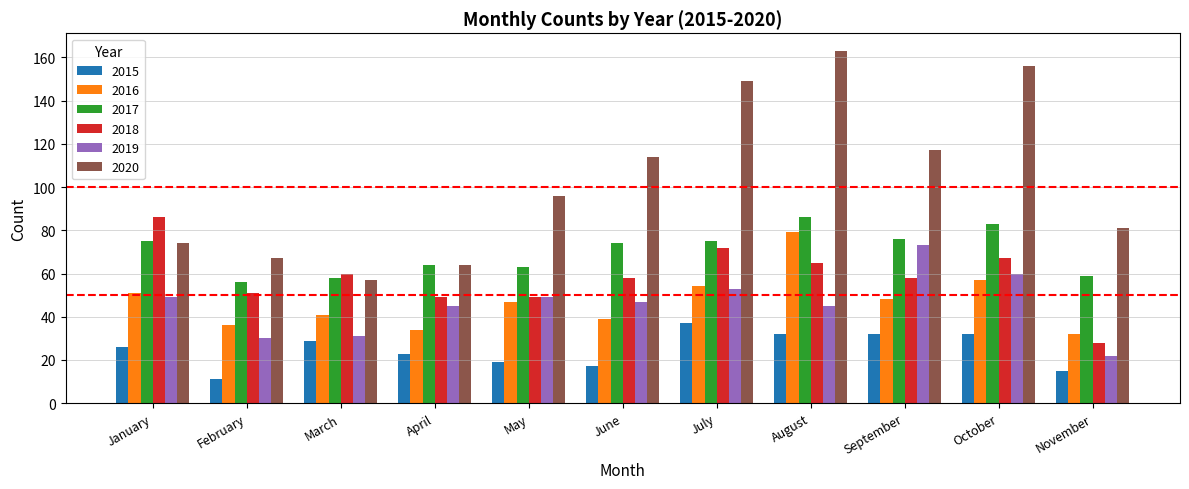

What is the greatest value displayed?

163